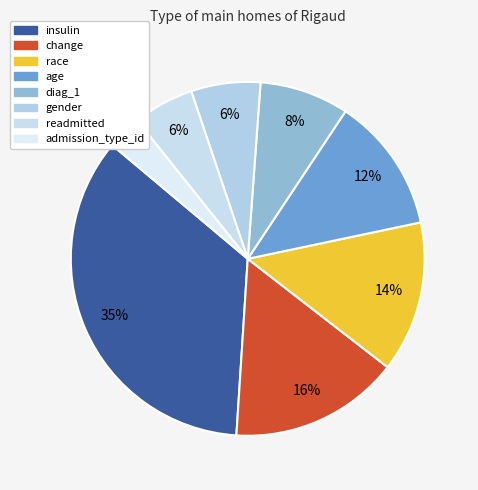

Count the number of slices in the pie.

8